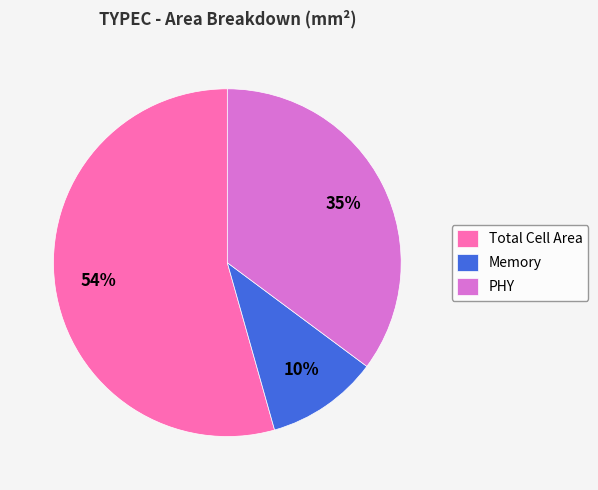

What is the ratio of the value at Memory to the value at PHY?

0.3